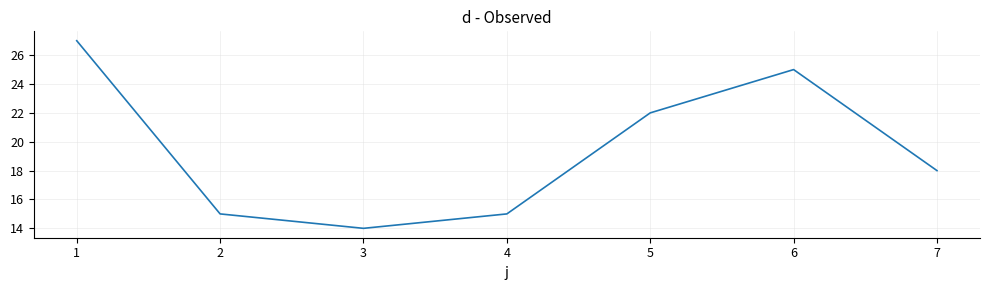

Where does the data first go above 18?

1